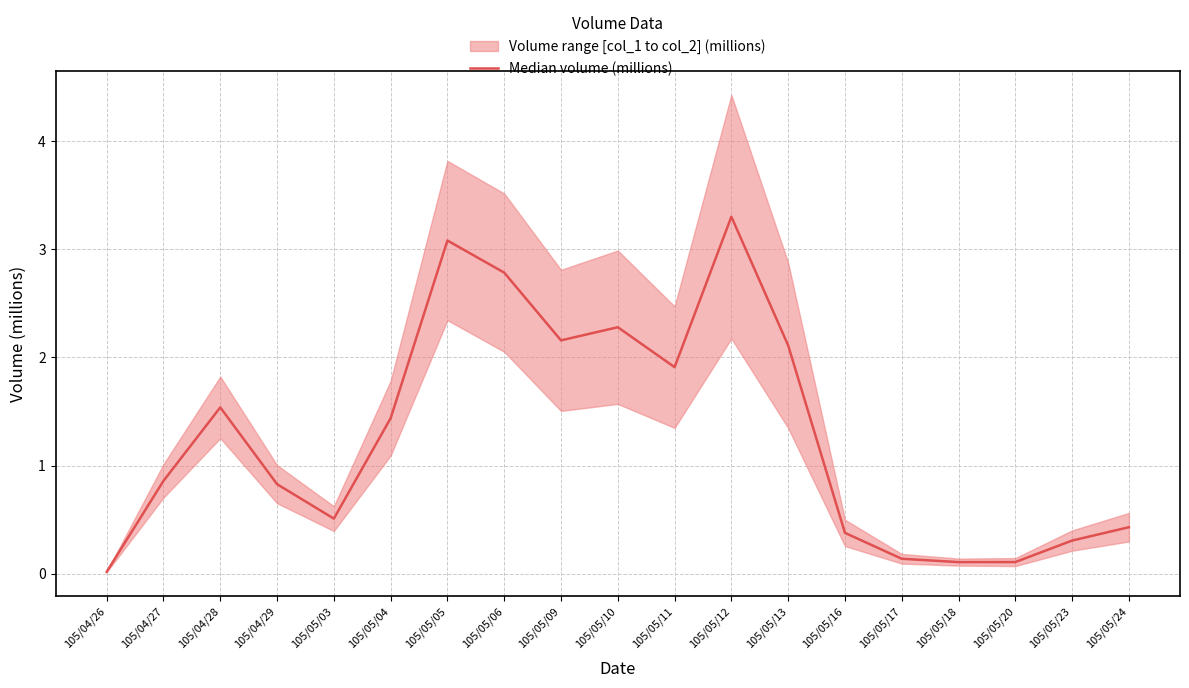

What is the difference between the maximum and second lowest values?

3.2